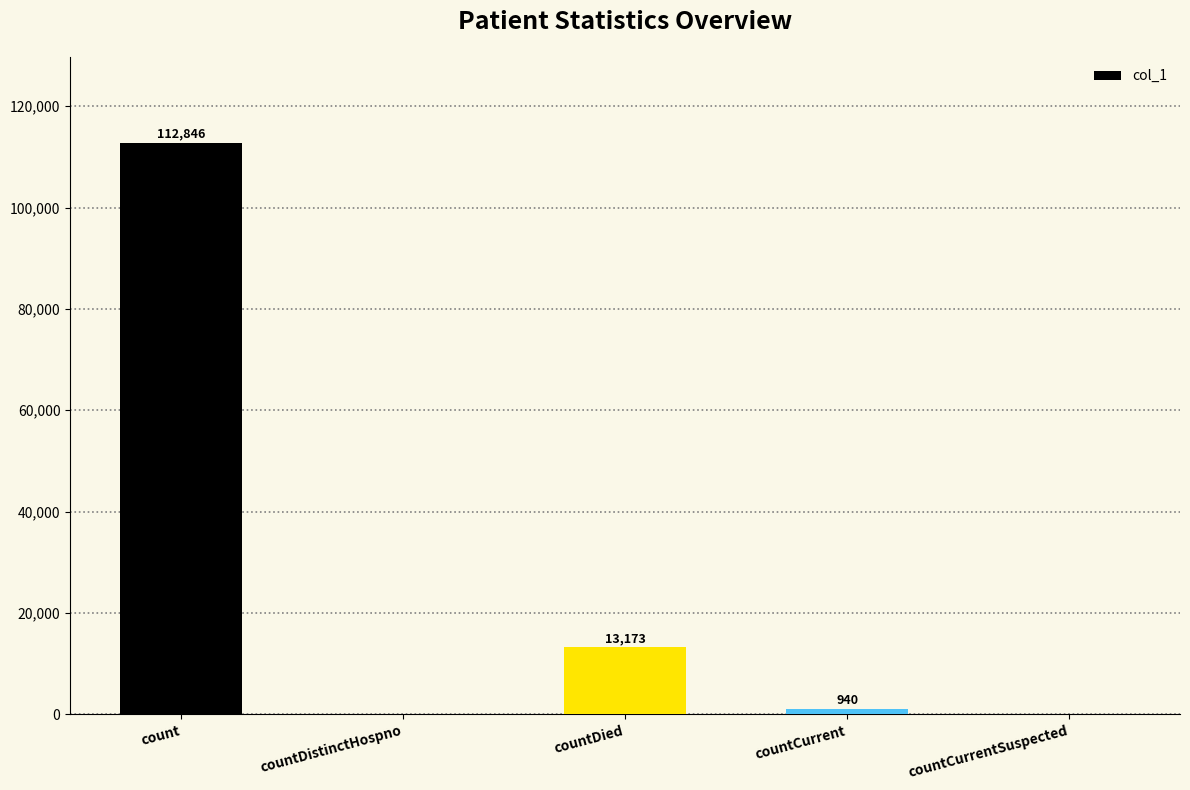

Reading left to right, what are all the values shown in this chart?

112846	0	13173	940	0